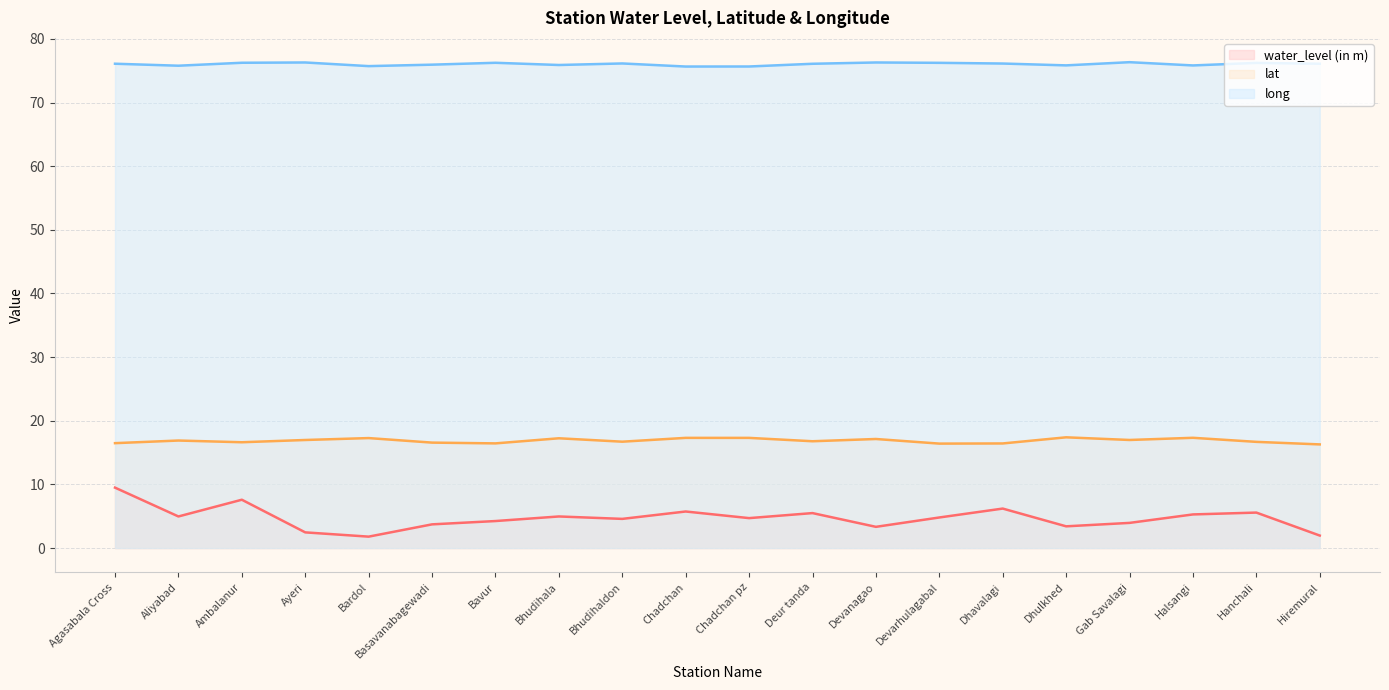

What is the approximate value of water_level (in m) at Bardol?

1.8